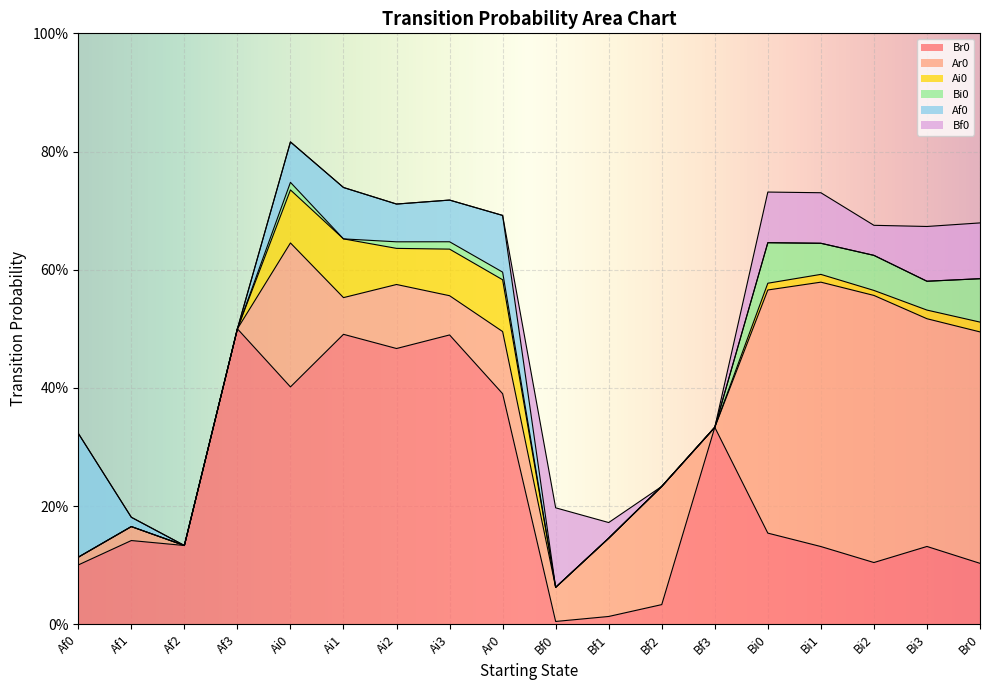

What is the total value across all series at Af0?

0.3